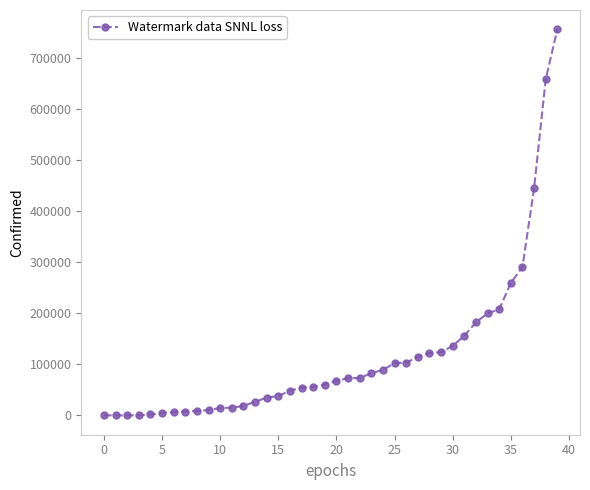

Does the chart have visible grid lines?

No